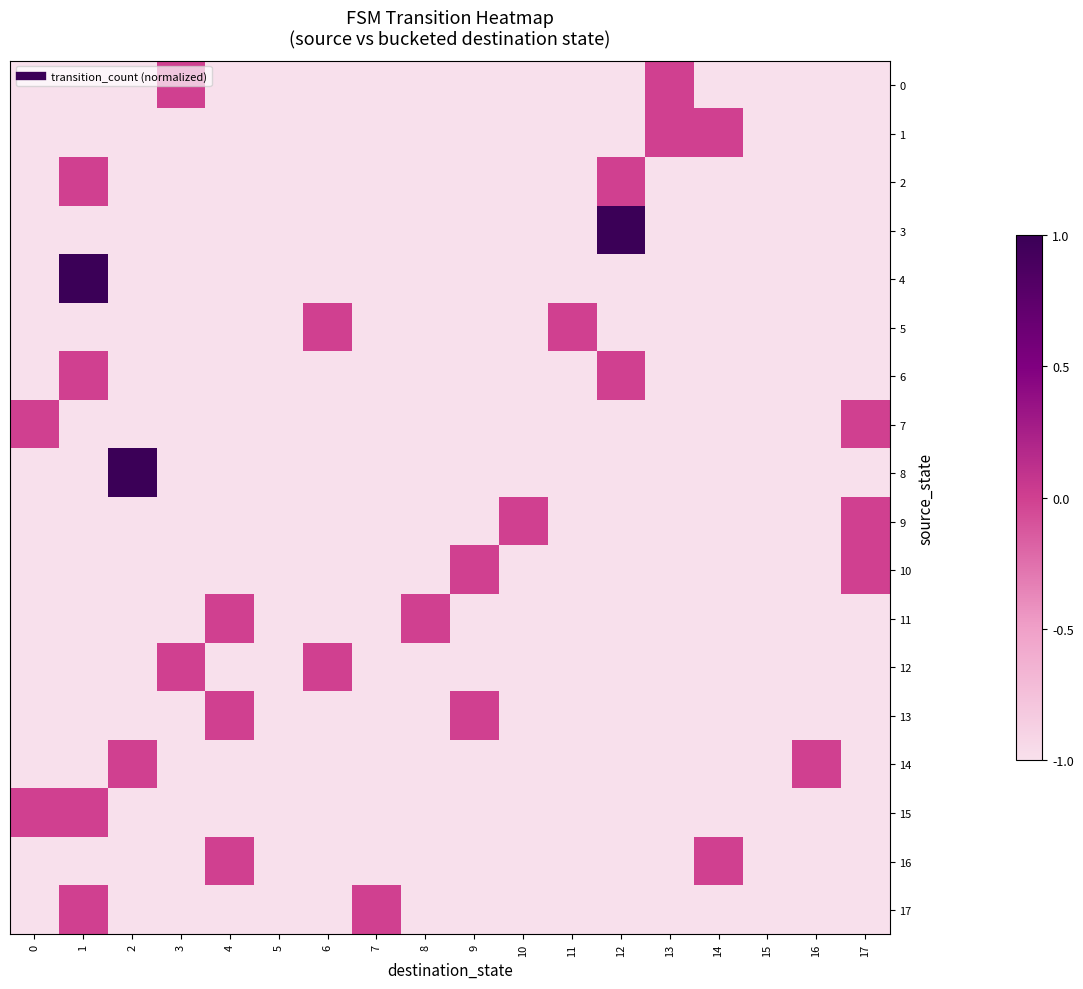

Reading right to left, what are all the values shown in this chart?

0: 17=-1.0	16=-1.0	15=-1.0	14=-1.0	13=-0.0	12=-1.0	11=-1.0	10=-1.0	9=-1.0	8=-1.0	7=-1.0	6=-1.0	5=-1.0	4=-1.0	3=-0.0	2=-1.0	1=-1.0	0=-1.0
1: 17=-1.0	16=-1.0	15=-1.0	14=-0.0	13=-0.0	12=-1.0	11=-1.0	10=-1.0	9=-1.0	8=-1.0	7=-1.0	6=-1.0	5=-1.0	4=-1.0	3=-1.0	2=-1.0	1=-1.0	0=-1.0
2: 17=-1.0	16=-1.0	15=-1.0	14=-1.0	13=-1.0	12=-0.0	11=-1.0	10=-1.0	9=-1.0	8=-1.0	7=-1.0	6=-1.0	5=-1.0	4=-1.0	3=-1.0	2=-1.0	1=-0.0	0=-1.0
3: 17=-1.0	16=-1.0	15=-1.0	14=-1.0	13=-1.0	12=1.0	11=-1.0	10=-1.0	9=-1.0	8=-1.0	7=-1.0	6=-1.0	5=-1.0	4=-1.0	3=-1.0	2=-1.0	1=-1.0	0=-1.0
4: 17=-1.0	16=-1.0	15=-1.0	14=-1.0	13=-1.0	12=-1.0	11=-1.0	10=-1.0	9=-1.0	8=-1.0	7=-1.0	6=-1.0	5=-1.0	4=-1.0	3=-1.0	2=-1.0	1=1.0	0=-1.0
5: 17=-1.0	16=-1.0	15=-1.0	14=-1.0	13=-1.0	12=-1.0	11=-0.0	10=-1.0	9=-1.0	8=-1.0	7=-1.0	6=-0.0	5=-1.0	4=-1.0	3=-1.0	2=-1.0	1=-1.0	0=-1.0
6: 17=-1.0	16=-1.0	15=-1.0	14=-1.0	13=-1.0	12=-0.0	11=-1.0	10=-1.0	9=-1.0	8=-1.0	7=-1.0	6=-1.0	5=-1.0	4=-1.0	3=-1.0	2=-1.0	1=-0.0	0=-1.0
7: 17=-0.0	16=-1.0	15=-1.0	14=-1.0	13=-1.0	12=-1.0	11=-1.0	10=-1.0	9=-1.0	8=-1.0	7=-1.0	6=-1.0	5=-1.0	4=-1.0	3=-1.0	2=-1.0	1=-1.0	0=-0.0
8: 17=-1.0	16=-1.0	15=-1.0	14=-1.0	13=-1.0	12=-1.0	11=-1.0	10=-1.0	9=-1.0	8=-1.0	7=-1.0	6=-1.0	5=-1.0	4=-1.0	3=-1.0	2=1.0	1=-1.0	0=-1.0
9: 17=-0.0	16=-1.0	15=-1.0	14=-1.0	13=-1.0	12=-1.0	11=-1.0	10=-0.0	9=-1.0	8=-1.0	7=-1.0	6=-1.0	5=-1.0	4=-1.0	3=-1.0	2=-1.0	1=-1.0	0=-1.0
10: 17=-0.0	16=-1.0	15=-1.0	14=-1.0	13=-1.0	12=-1.0	11=-1.0	10=-1.0	9=-0.0	8=-1.0	7=-1.0	6=-1.0	5=-1.0	4=-1.0	3=-1.0	2=-1.0	1=-1.0	0=-1.0
11: 17=-1.0	16=-1.0	15=-1.0	14=-1.0	13=-1.0	12=-1.0	11=-1.0	10=-1.0	9=-1.0	8=-0.0	7=-1.0	6=-1.0	5=-1.0	4=-0.0	3=-1.0	2=-1.0	1=-1.0	0=-1.0
12: 17=-1.0	16=-1.0	15=-1.0	14=-1.0	13=-1.0	12=-1.0	11=-1.0	10=-1.0	9=-1.0	8=-1.0	7=-1.0	6=-0.0	5=-1.0	4=-1.0	3=-0.0	2=-1.0	1=-1.0	0=-1.0
13: 17=-1.0	16=-1.0	15=-1.0	14=-1.0	13=-1.0	12=-1.0	11=-1.0	10=-1.0	9=-0.0	8=-1.0	7=-1.0	6=-1.0	5=-1.0	4=-0.0	3=-1.0	2=-1.0	1=-1.0	0=-1.0
14: 17=-1.0	16=-0.0	15=-1.0	14=-1.0	13=-1.0	12=-1.0	11=-1.0	10=-1.0	9=-1.0	8=-1.0	7=-1.0	6=-1.0	5=-1.0	4=-1.0	3=-1.0	2=-0.0	1=-1.0	0=-1.0
15: 17=-1.0	16=-1.0	15=-1.0	14=-1.0	13=-1.0	12=-1.0	11=-1.0	10=-1.0	9=-1.0	8=-1.0	7=-1.0	6=-1.0	5=-1.0	4=-1.0	3=-1.0	2=-1.0	1=-0.0	0=-0.0
16: 17=-1.0	16=-1.0	15=-1.0	14=-0.0	13=-1.0	12=-1.0	11=-1.0	10=-1.0	9=-1.0	8=-1.0	7=-1.0	6=-1.0	5=-1.0	4=-0.0	3=-1.0	2=-1.0	1=-1.0	0=-1.0
17: 17=-1.0	16=-1.0	15=-1.0	14=-1.0	13=-1.0	12=-1.0	11=-1.0	10=-1.0	9=-1.0	8=-1.0	7=-0.0	6=-1.0	5=-1.0	4=-1.0	3=-1.0	2=-1.0	1=-0.0	0=-1.0